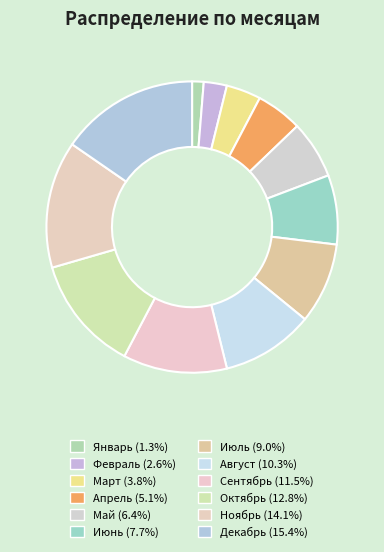

What is the change in value from Январь to Март?

+2